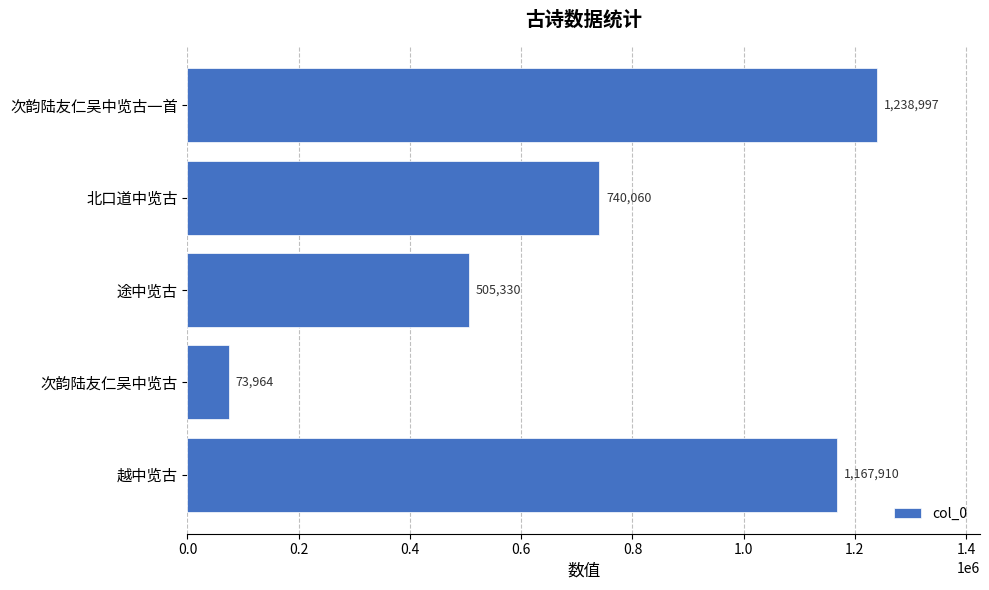

Rank the categories by value from lowest to highest.

次韵陆友仁吴中览古, 途中览古, 北口道中览古, 越中览古, 次韵陆友仁吴中览古一首